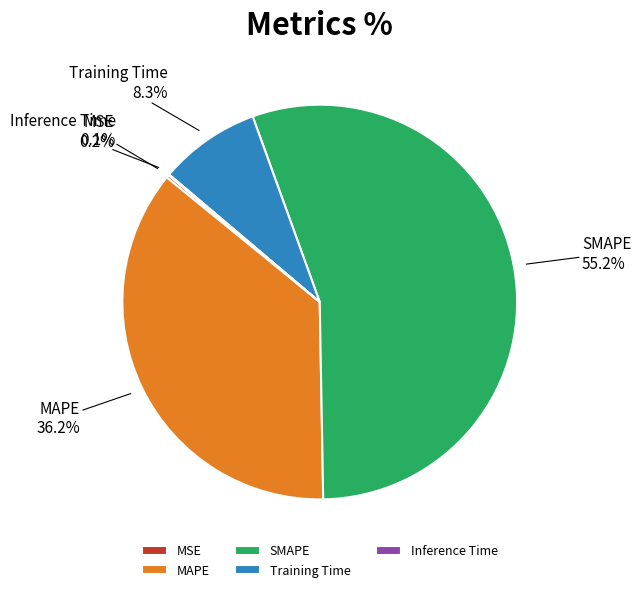

How much of the chart is everything except SMAPE?

44.8%